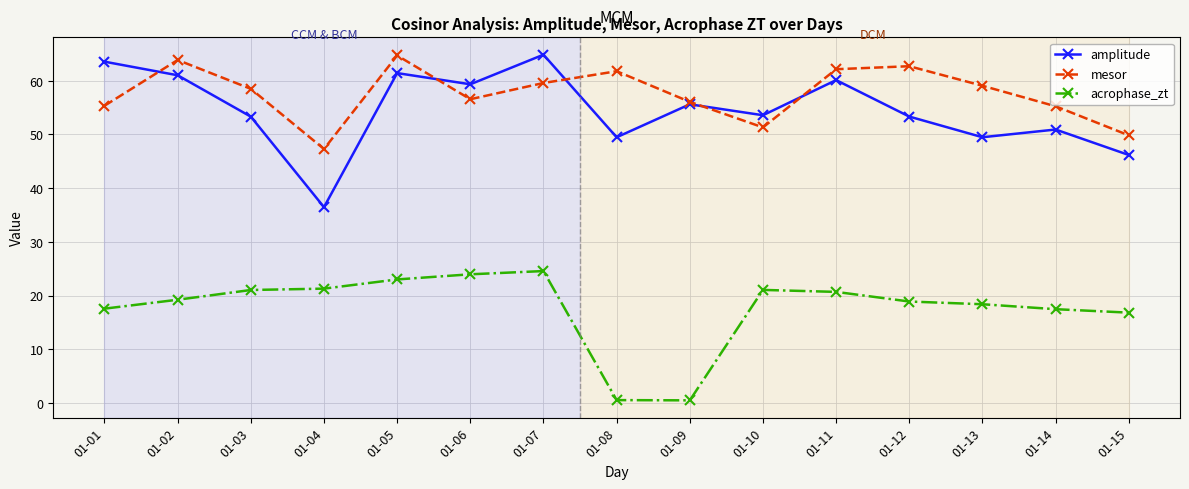

At which category does amplitude reach its first local valley?

01-04